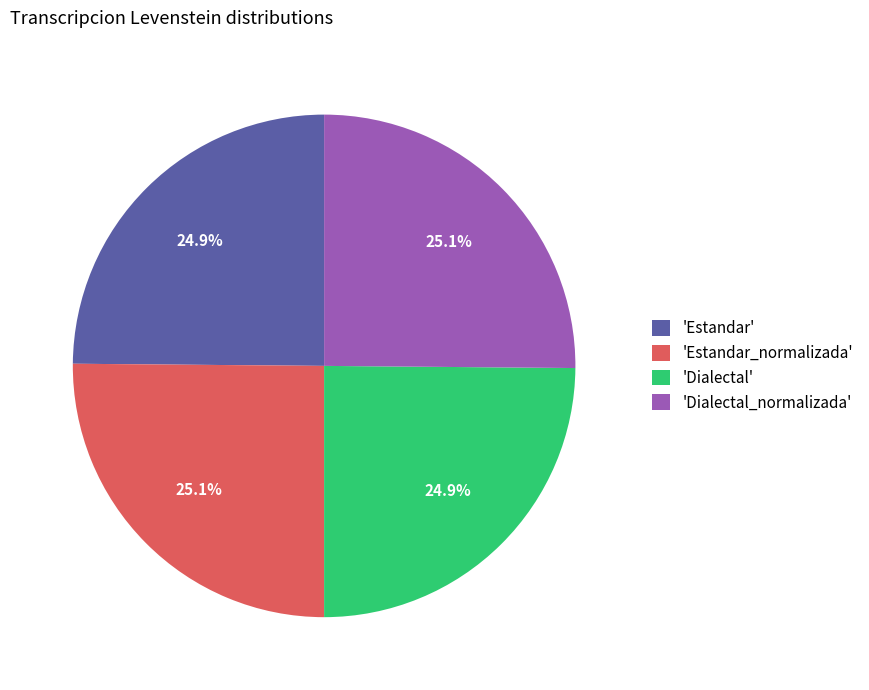

Count the number of slices in the pie.

4